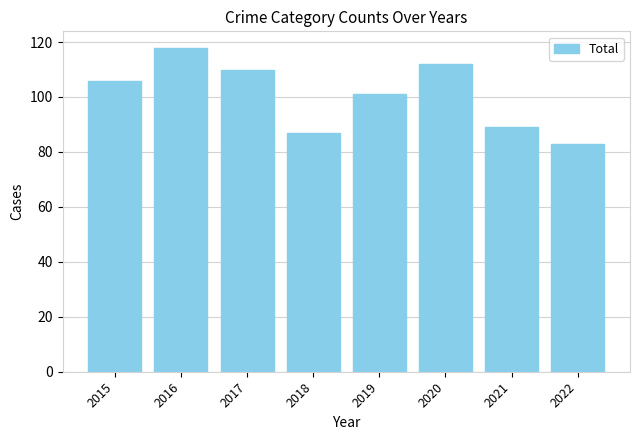

What is the minimum value shown in the chart?

83